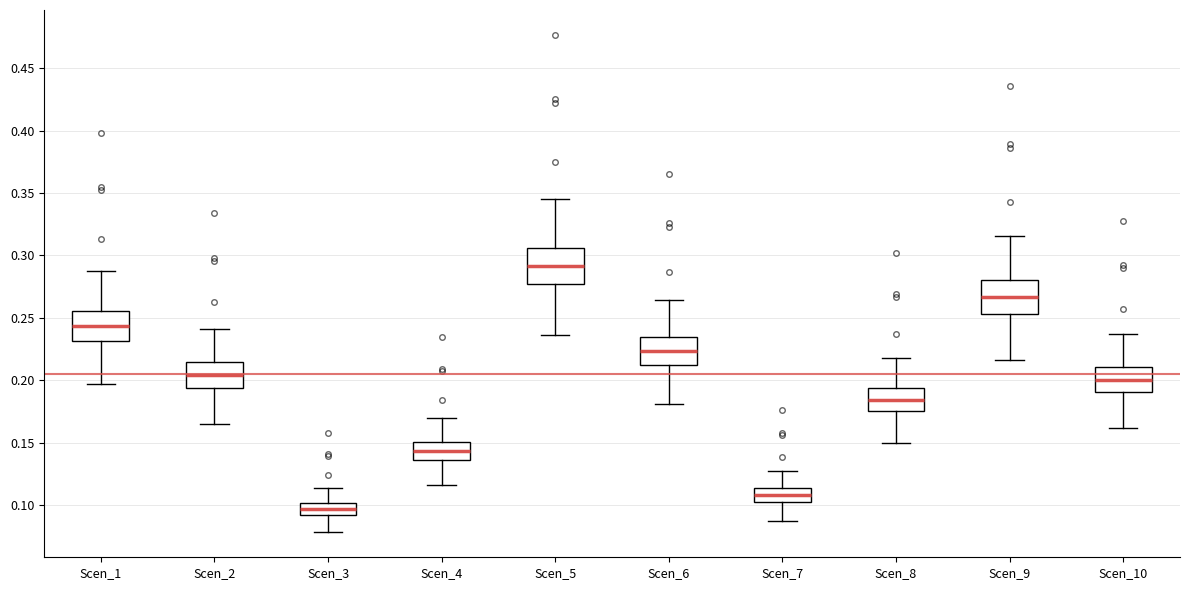

Reading left to right, read every box against the y-axis: the position of its median line, the range the box covers, and the ends of its whiskers. The values are not printed on the chart, so give them approximately, as read against the axis.

Scen_1: median 0.245, box 0.230 to 0.255, whiskers 0.195 to 0.290
Scen_2: median 0.205, box 0.195 to 0.215, whiskers 0.165 to 0.240
Scen_3: median 0.095, box 0.090 to 0.100, whiskers 0.080 to 0.115
Scen_4: median 0.145, box 0.135 to 0.150, whiskers 0.115 to 0.170
Scen_5: median 0.290, box 0.275 to 0.305, whiskers 0.235 to 0.345
Scen_6: median 0.225, box 0.210 to 0.235, whiskers 0.180 to 0.265
Scen_7: median 0.110, box 0.100 to 0.115, whiskers 0.085 to 0.125
Scen_8: median 0.185, box 0.175 to 0.195, whiskers 0.150 to 0.220
Scen_9: median 0.265, box 0.255 to 0.280, whiskers 0.215 to 0.315
Scen_10: median 0.200, box 0.190 to 0.210, whiskers 0.160 to 0.235